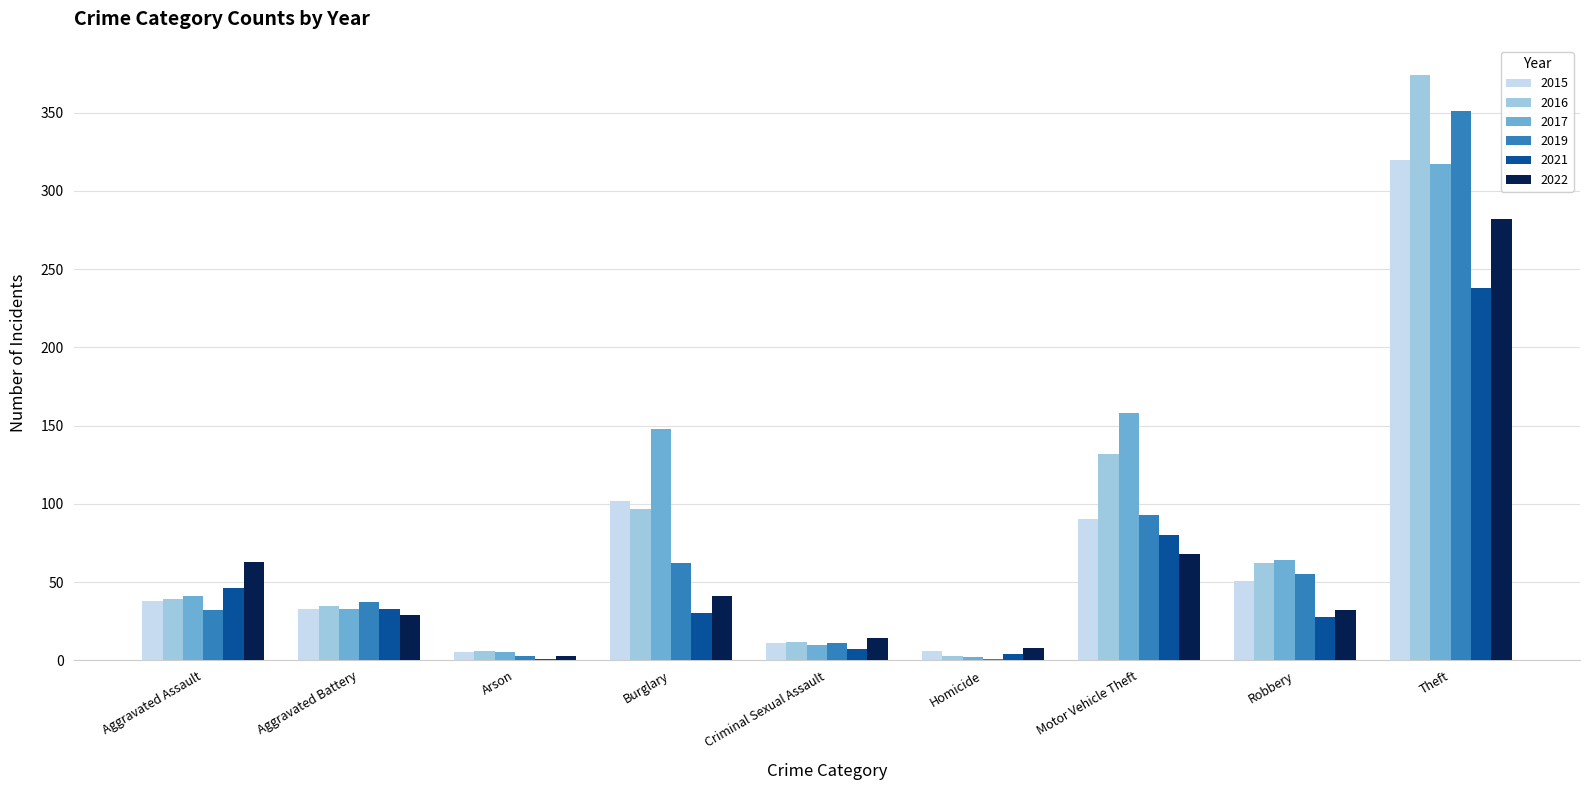

The 2016 series shows 62 at Robbery. True or false?

True